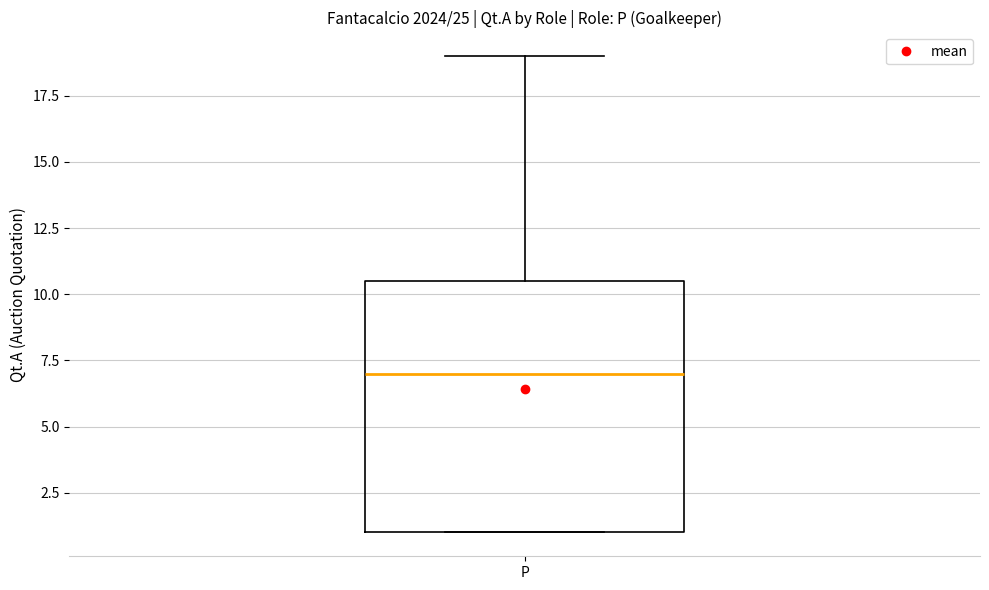

Transcribe this box plot: give where the median line is, the range the box spans, and where the two whiskers end, as read against the y-axis. The values are not printed on the chart, so give them approximately, as read against the axis.

median 7.0, box 1.0 to 10.5, whiskers 1.0 to 19.0